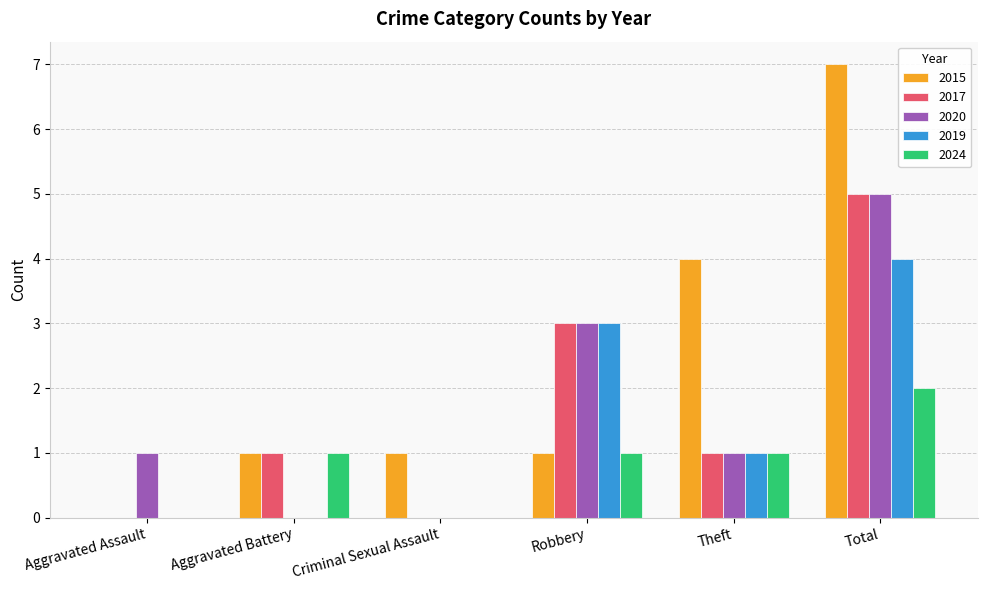

What is the approximate value of 2020 at Total?

5